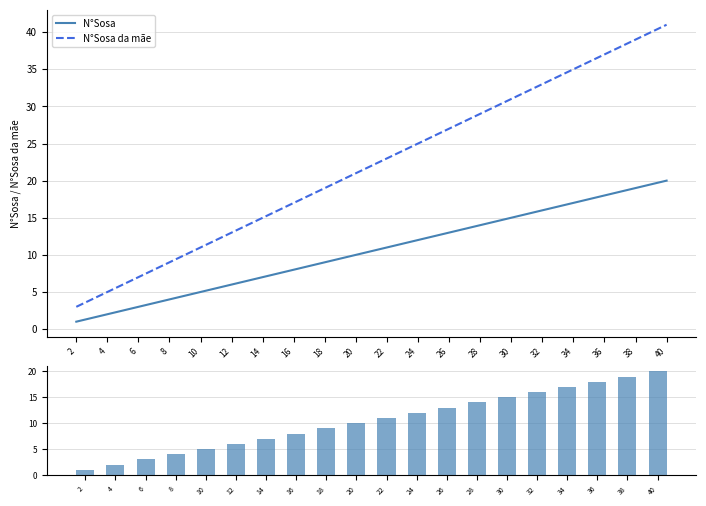

At how many categories does at least one series exceed 35?

3